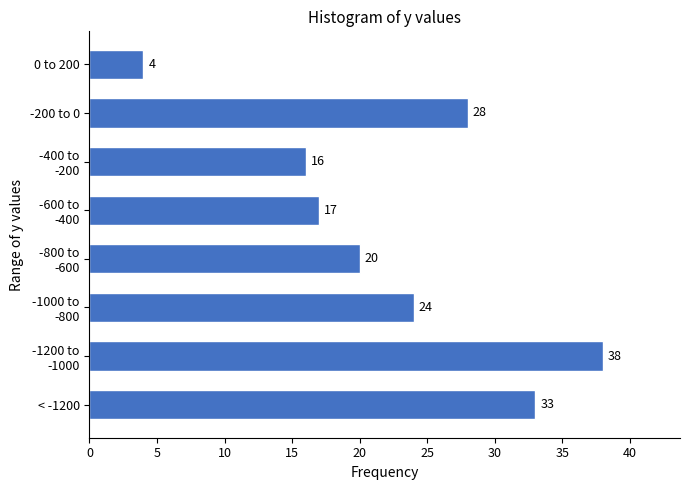

Reading bottom to top, transcribe all the data shown in this chart.

33	38	24	20	17	16	28	4